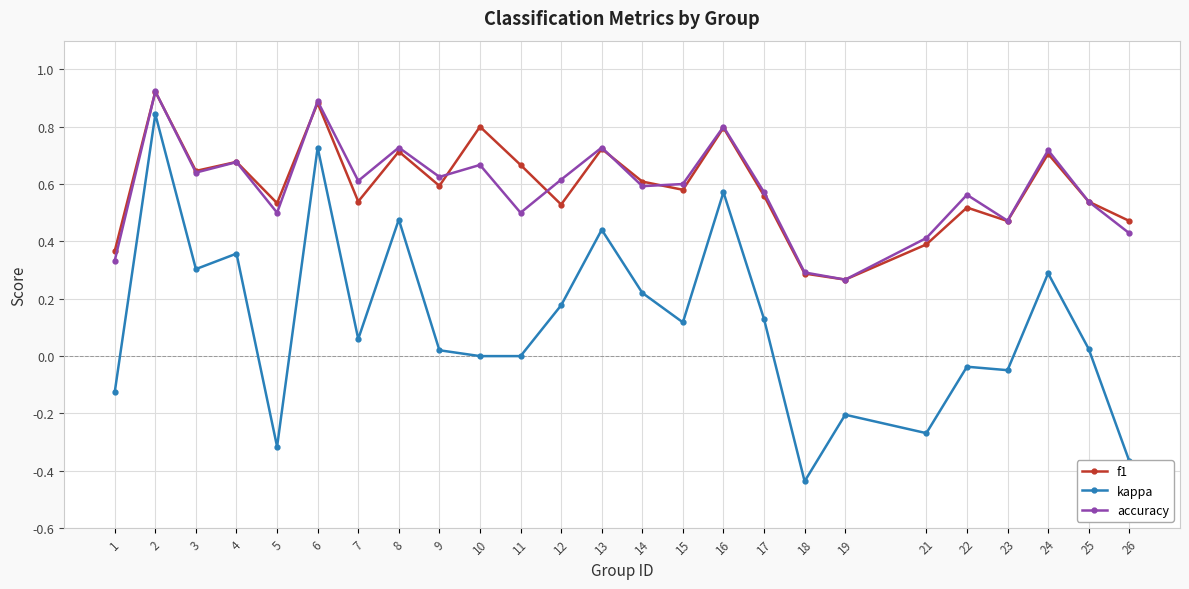

In f1, how many points are higher than both neighbors (excluding endpoints)?

9